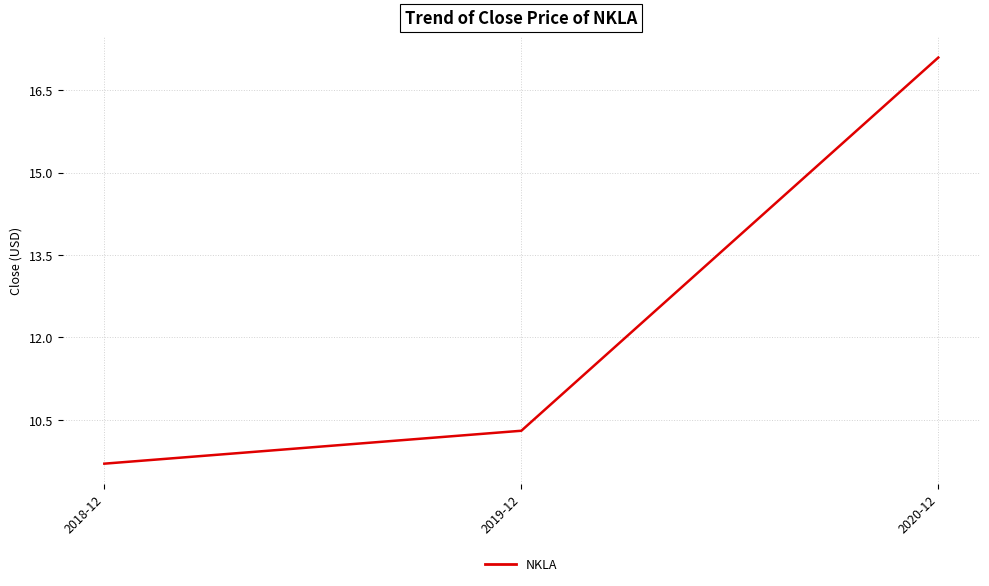

Is it true that the value at 2018-12 is 9.7?

True